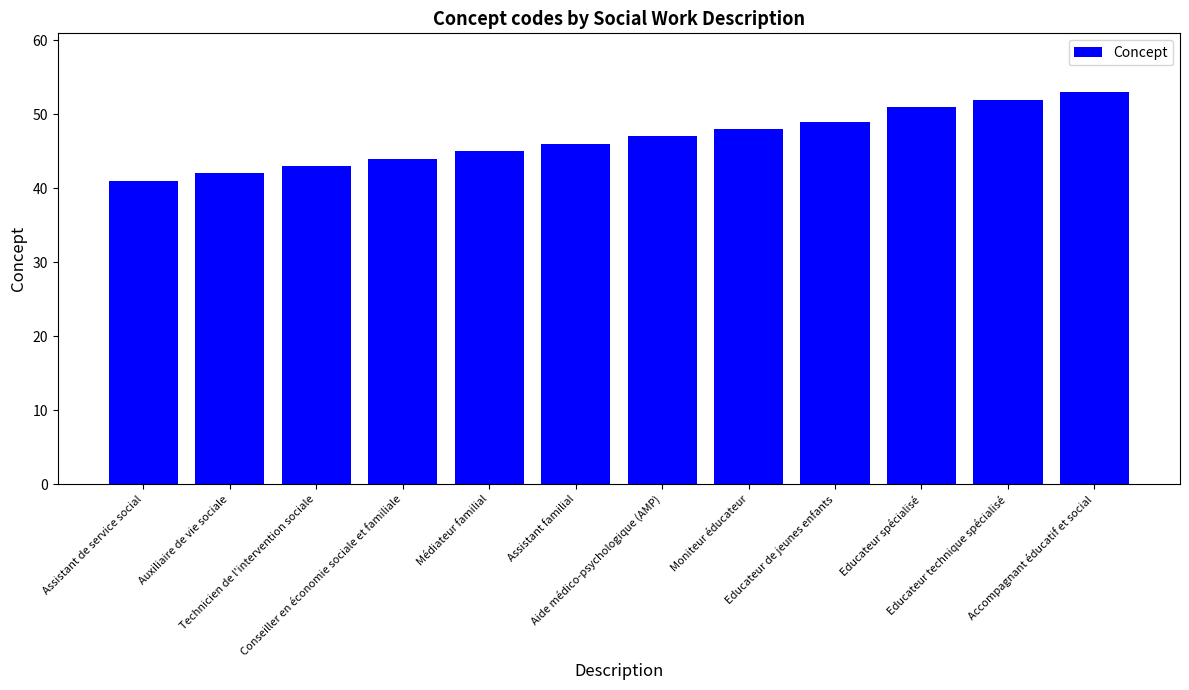

Reading right to left, extract all data points from this chart.

Accompagnant éducatif et social=53	Educateur technique spécialisé=52	Educateur spécialisé=51	Educateur de jeunes enfants=49	Moniteur éducateur=48	Aide médico-psychologique (AMP)=47	Assistant familial=46	Médiateur familial=45	Conseiller en économie sociale et familiale=44	Technicien de l'intervention sociale=43	Auxiliaire de vie sociale=42	Assistant de service social=41